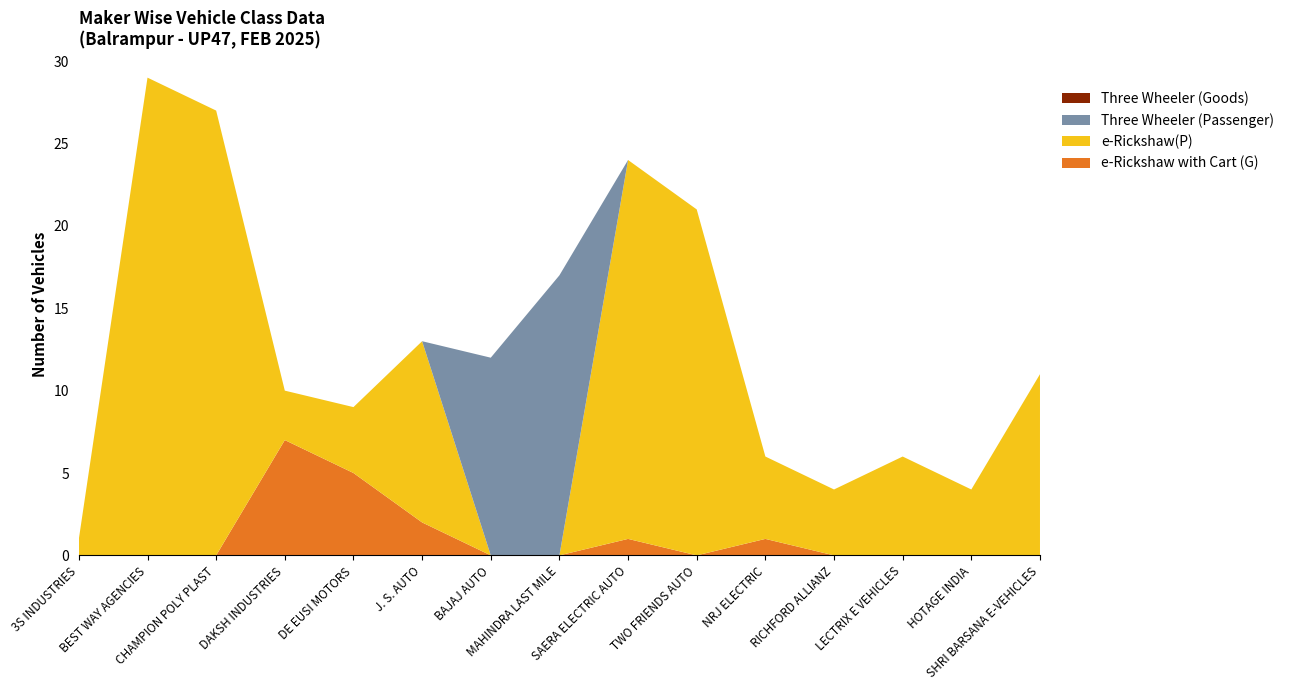

Reading left to right, what are all the values shown in this chart?

e-Rickshaw with Cart (G): 0	0	0	7	5	2	0	0	1	0	1	0	0	0	0
e-Rickshaw(P): 1	29	27	3	4	11	0	0	23	21	5	4	6	4	11
Three Wheeler (Passenger): 0	0	0	0	0	0	12	17	0	0	0	0	0	0	0
Three Wheeler (Goods): 0	0	0	0	0	0	0	0	0	0	0	0	0	0	0